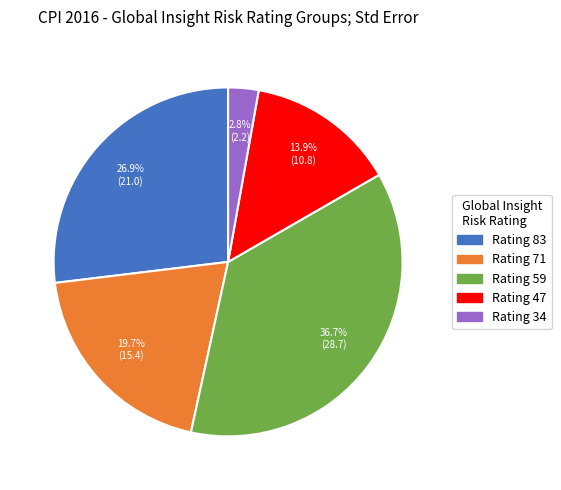

Does any single category account for the majority?

No